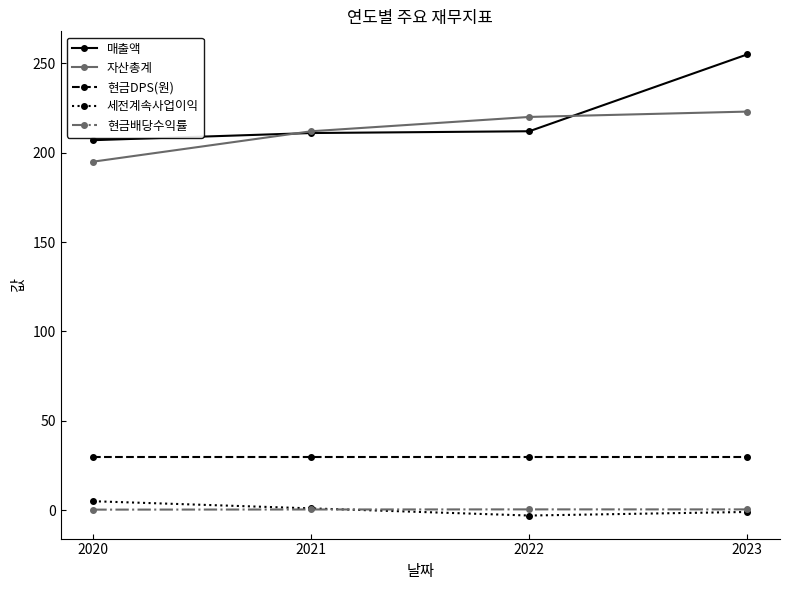

How many lines are shown in the chart?

5